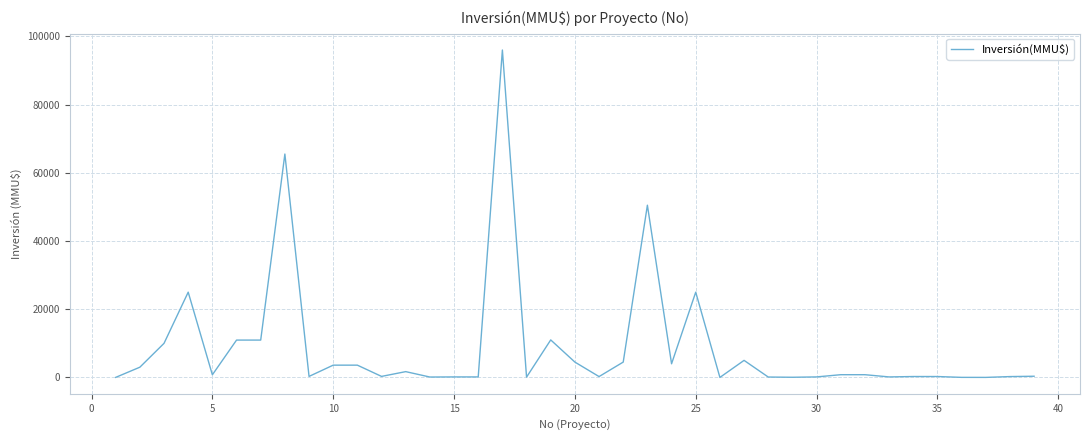

What is the greatest value displayed?

96000